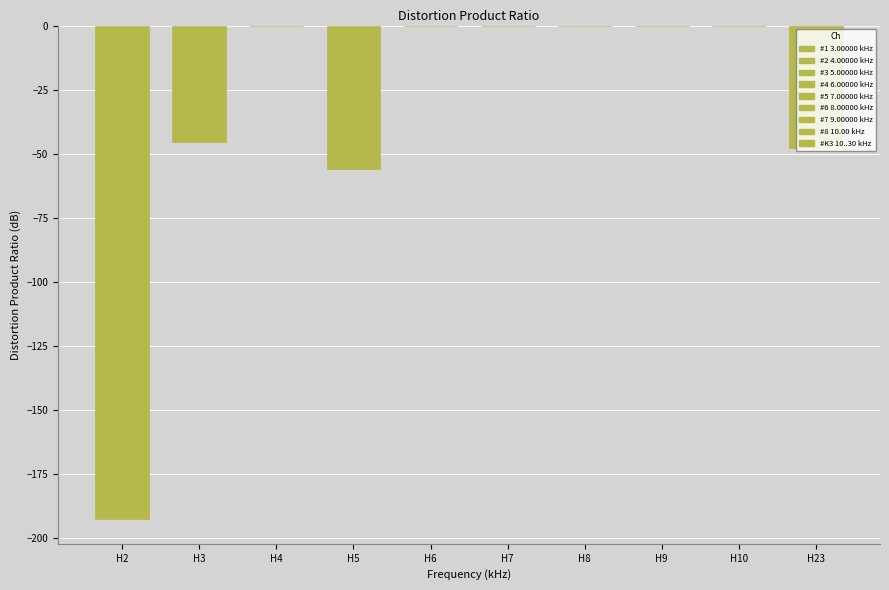

Between H4 and H3, which is larger?

H4